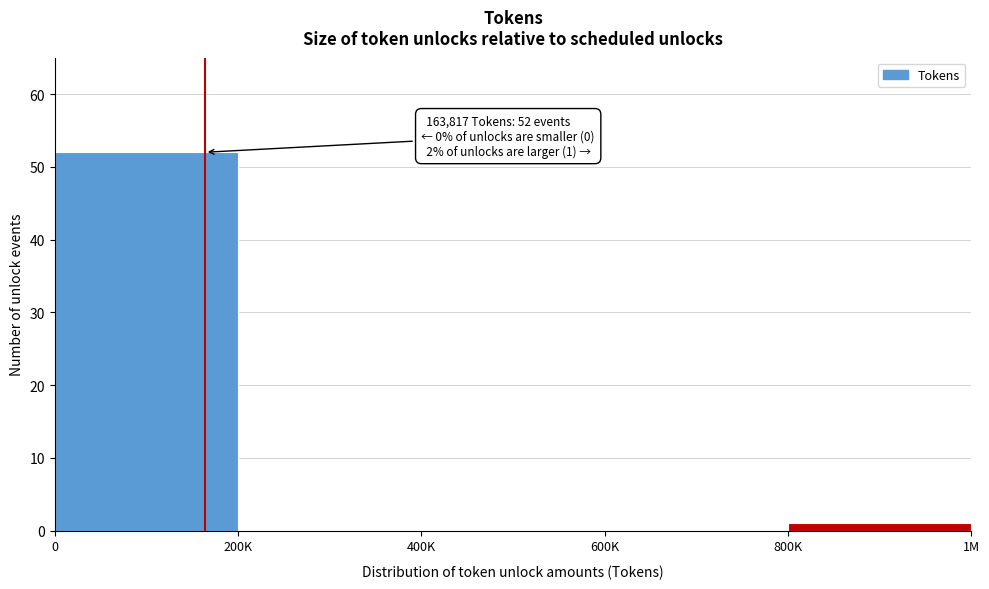

Reading left to right, transcribe all the data shown in this chart.

0=52	200K=0	400K=0	600K=0	800K=1